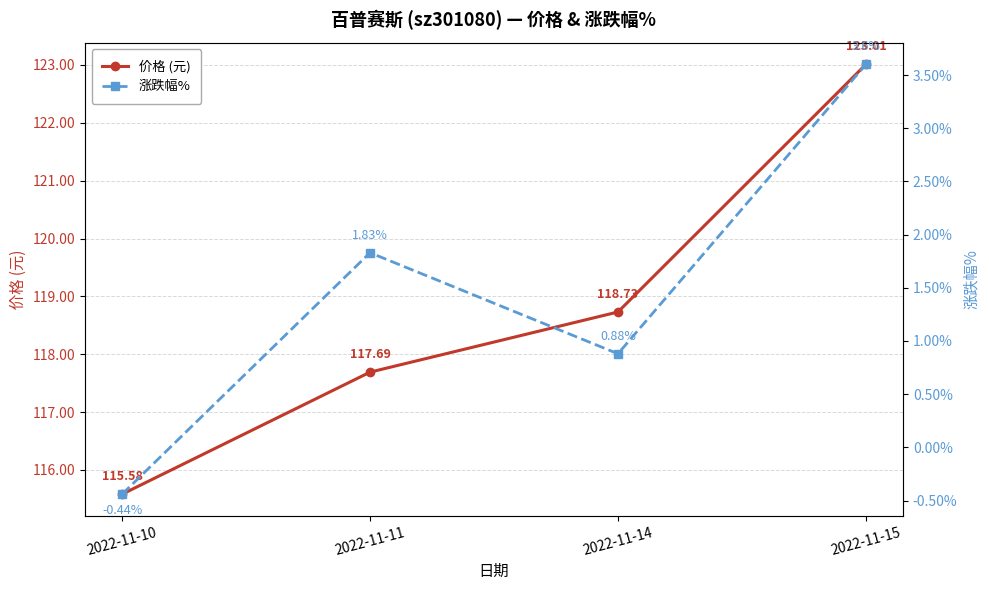

Reading left to right, what are all the values shown in this chart?

价格 (元): 115.6	117.7	118.7	123.0
涨跌幅%: -0.4	1.8	0.9	3.6